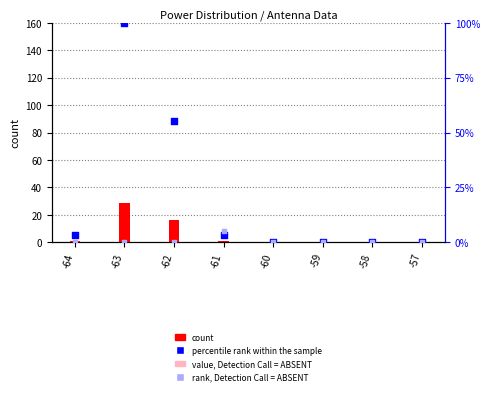

At how many categories does at least one series exceed 5?

2